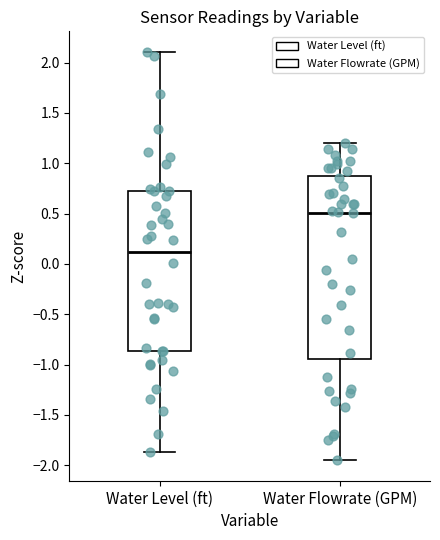

Where does the upper whisker of the box for Water Level (ft) end on the y-axis? The values are not printed on the chart, so give them approximately, as read against the axis.

2.10